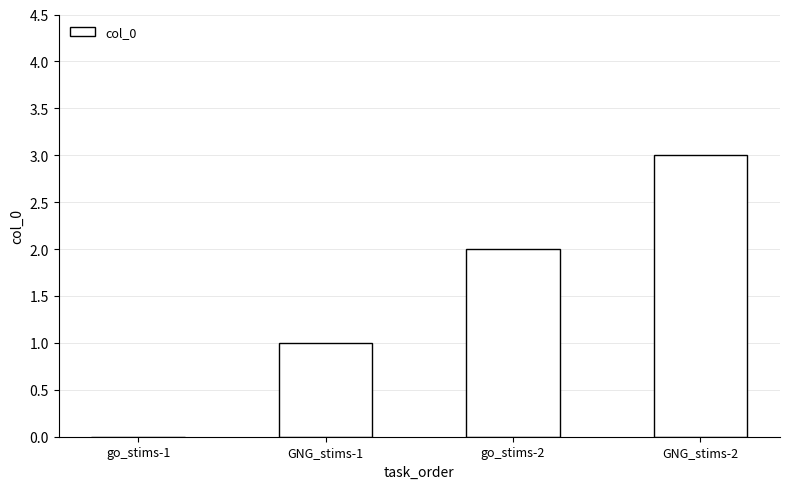

Is it true that the value at go_stims-1 is -1?

False